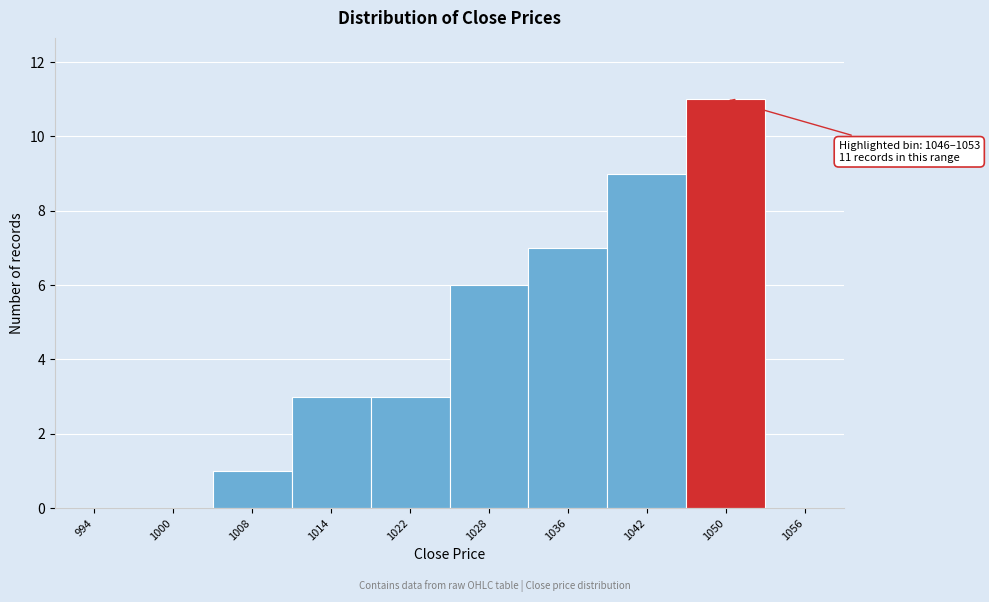

Over which range of the x-axis is the bar tallest?

1046 to 1053